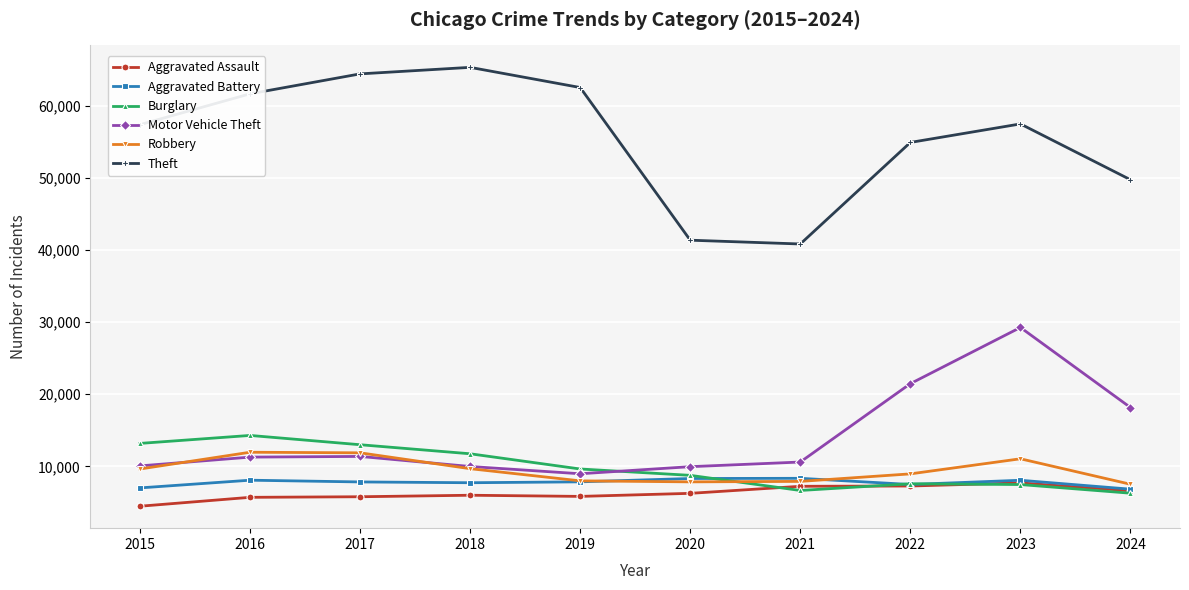

True or false: Aggravated Battery and Motor Vehicle Theft cross at least once.

False